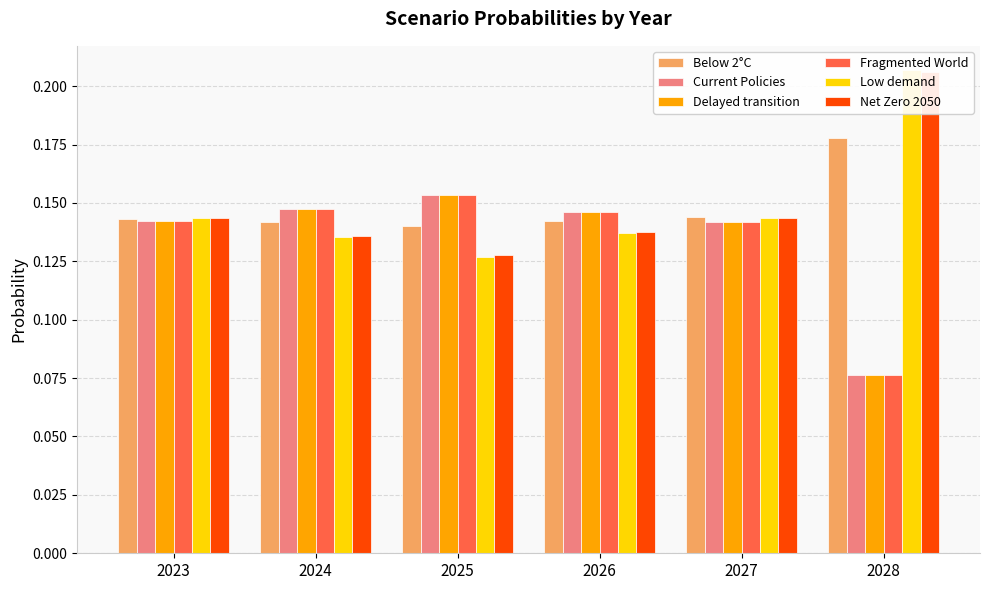

Reading left to right, what are all the values shown in this chart?

Below 2°C: 2023=0.1	2024=0.1	2025=0.1	2026=0.1	2027=0.1	2028=0.2
Current Policies: 2023=0.1	2024=0.1	2025=0.2	2026=0.1	2027=0.1	2028=0.1
Delayed transition: 2023=0.1	2024=0.1	2025=0.2	2026=0.1	2027=0.1	2028=0.1
Fragmented World: 2023=0.1	2024=0.1	2025=0.2	2026=0.1	2027=0.1	2028=0.1
Low demand: 2023=0.1	2024=0.1	2025=0.1	2026=0.1	2027=0.1	2028=0.2
Net Zero 2050: 2023=0.1	2024=0.1	2025=0.1	2026=0.1	2027=0.1	2028=0.2